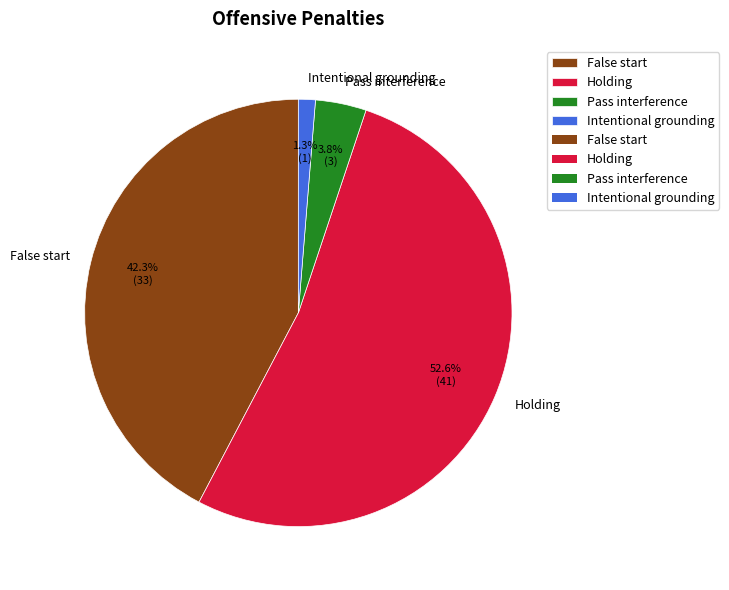

Count the number of slices in the pie.

4